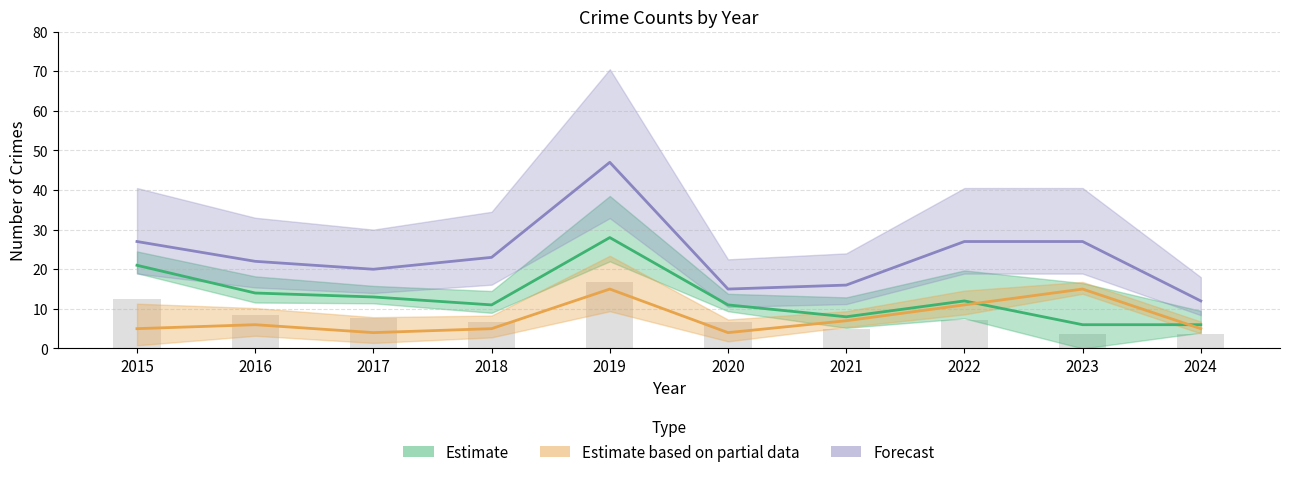

At which label does Robbery reach its peak?

2019